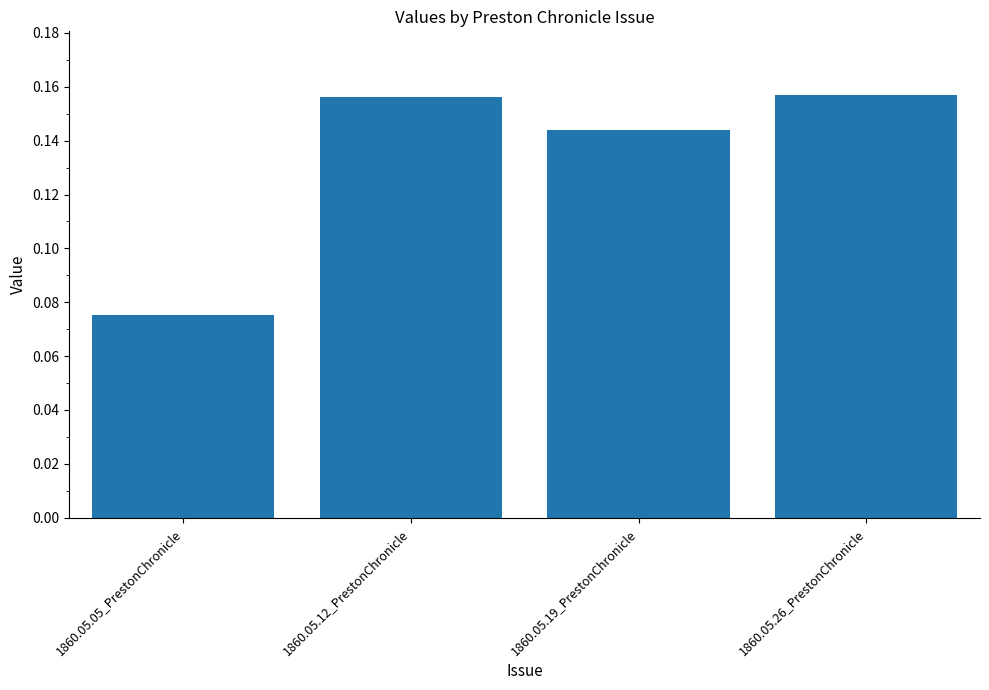

What is the label of the 4th bar from the right?

1860.05.05_PrestonChronicle